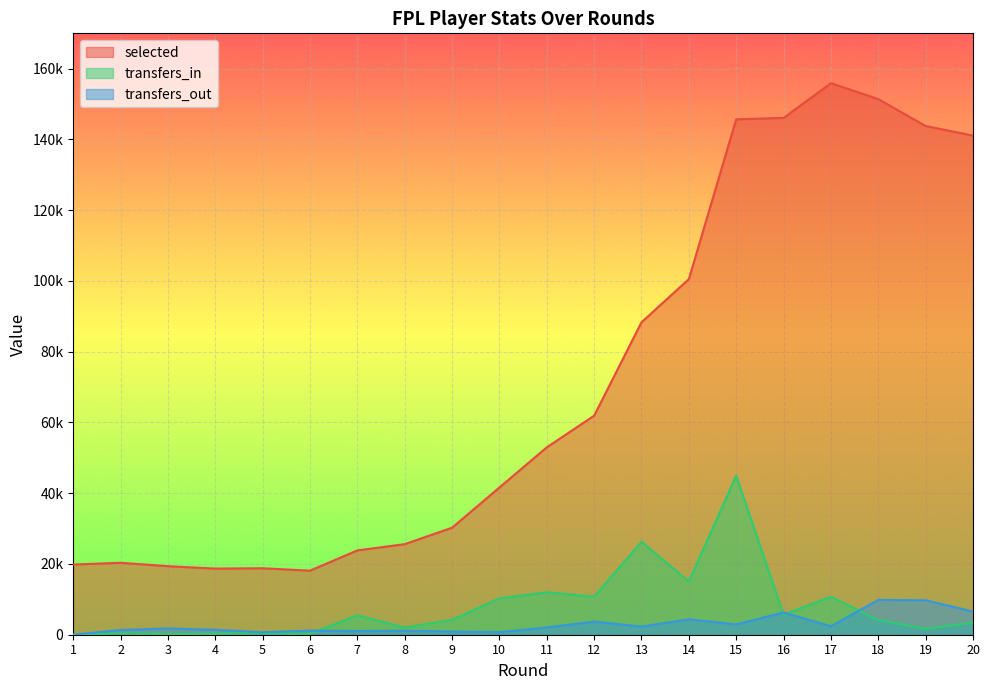

At which label does transfers_in first exceed 4226?

7